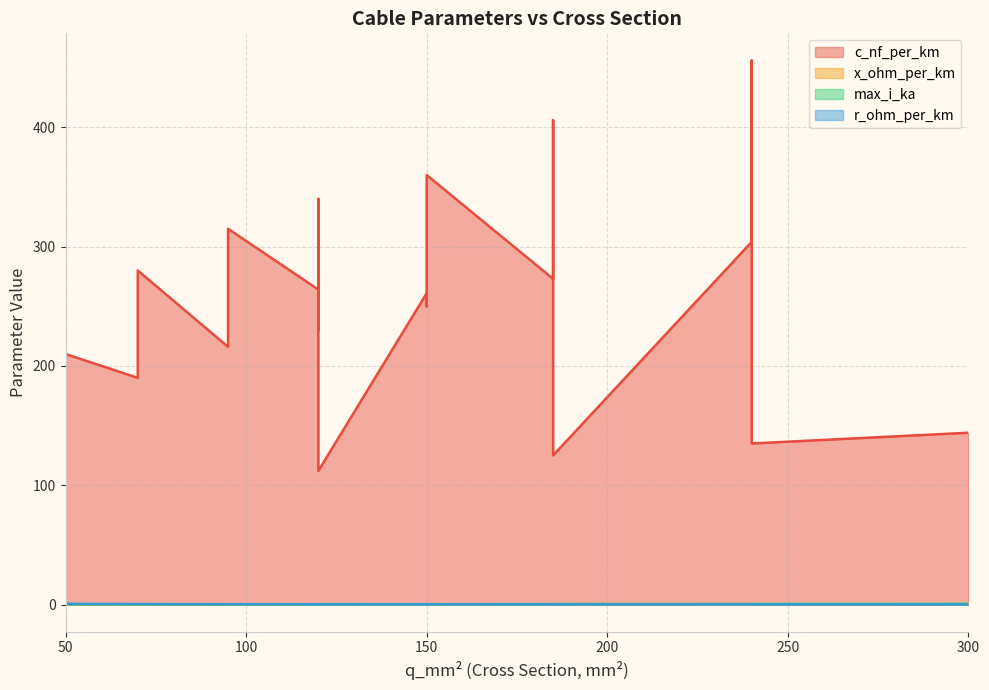

The value of c_nf_per_km at 240 is 304.0. True or false?

True